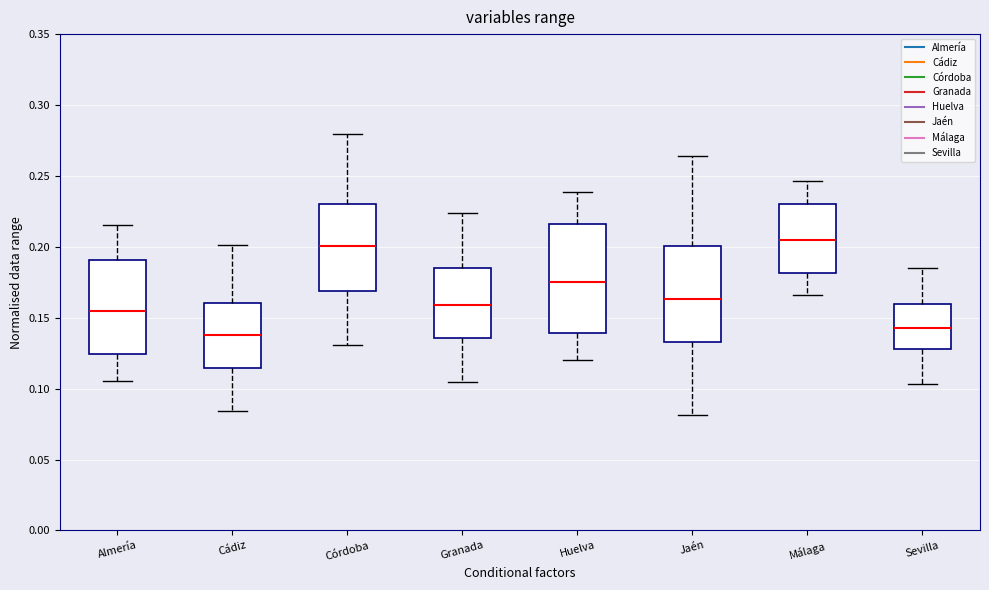

Which box is the tallest, from its lower edge to its upper edge?

Huelva